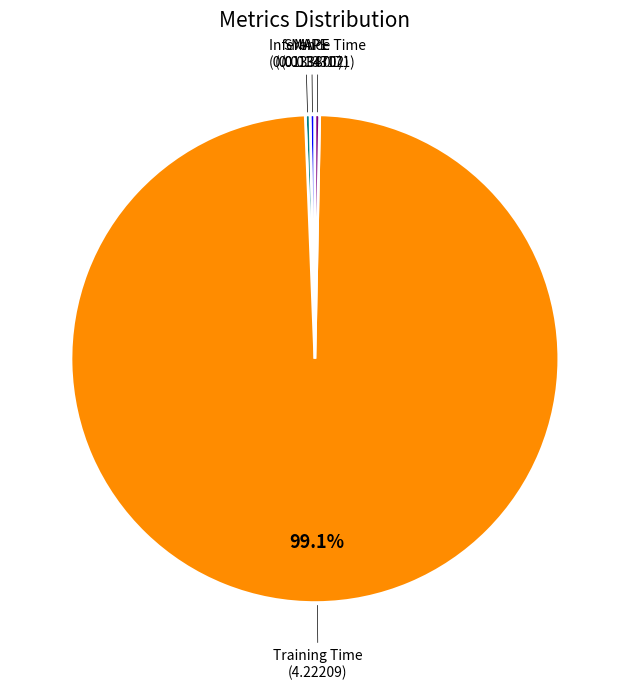

Does any single category account for the majority?

Yes